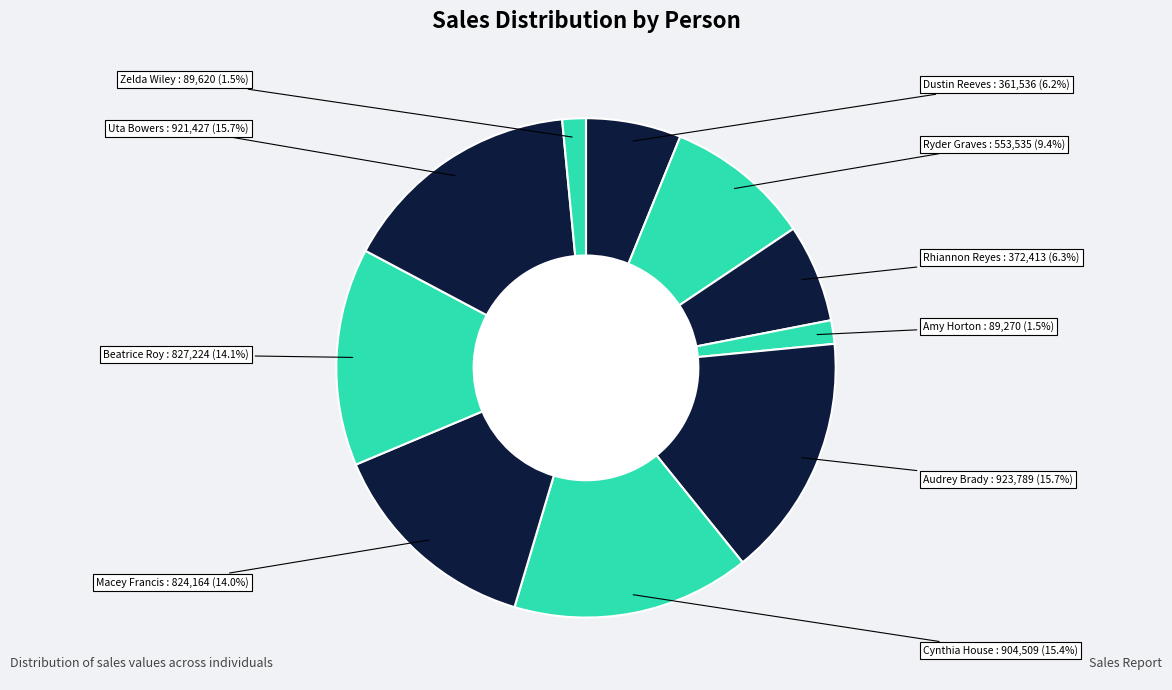

What is the largest slice in the pie chart?

Audrey Brady